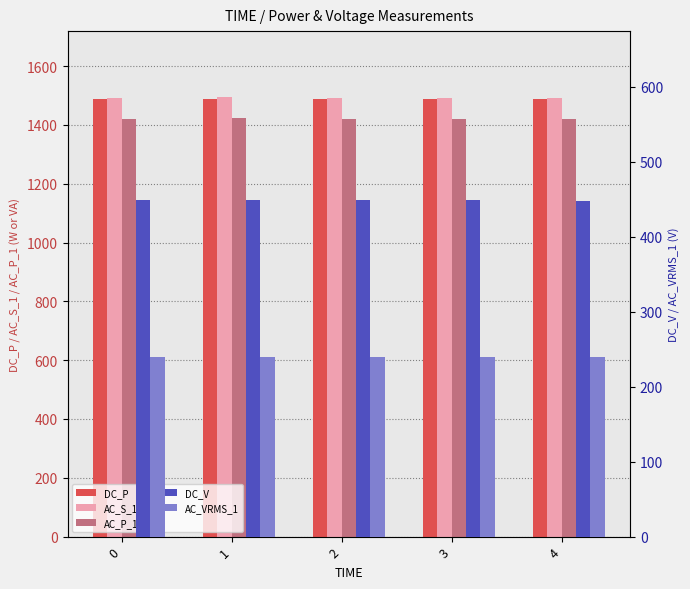

Reading left to right, transcribe all the data shown in this chart.

DC_P: 1489.4	1487.6	1488.0	1488.0	1486.8
AC_S_1: 1491.6	1494.8	1490.9	1490.8	1492.7
AC_P_1: 1420.9	1425.0	1420.1	1419.0	1421.2
DC_V: 449.7	448.7	448.6	448.6	447.6
AC_VRMS_1: 239.8	239.9	239.9	239.9	239.9